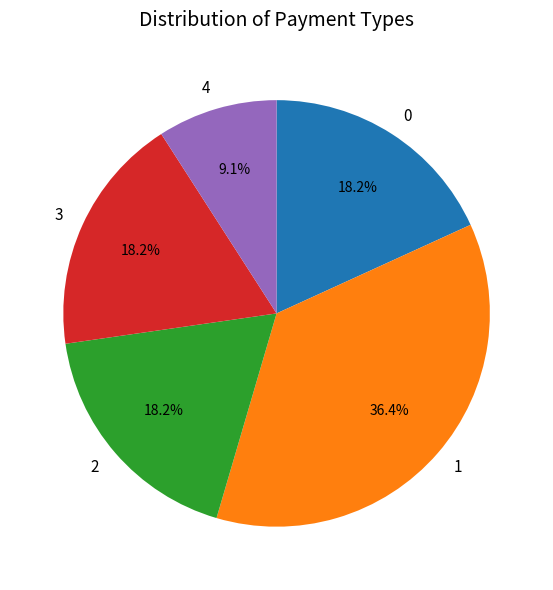

Is 4 the majority of the pie?

No